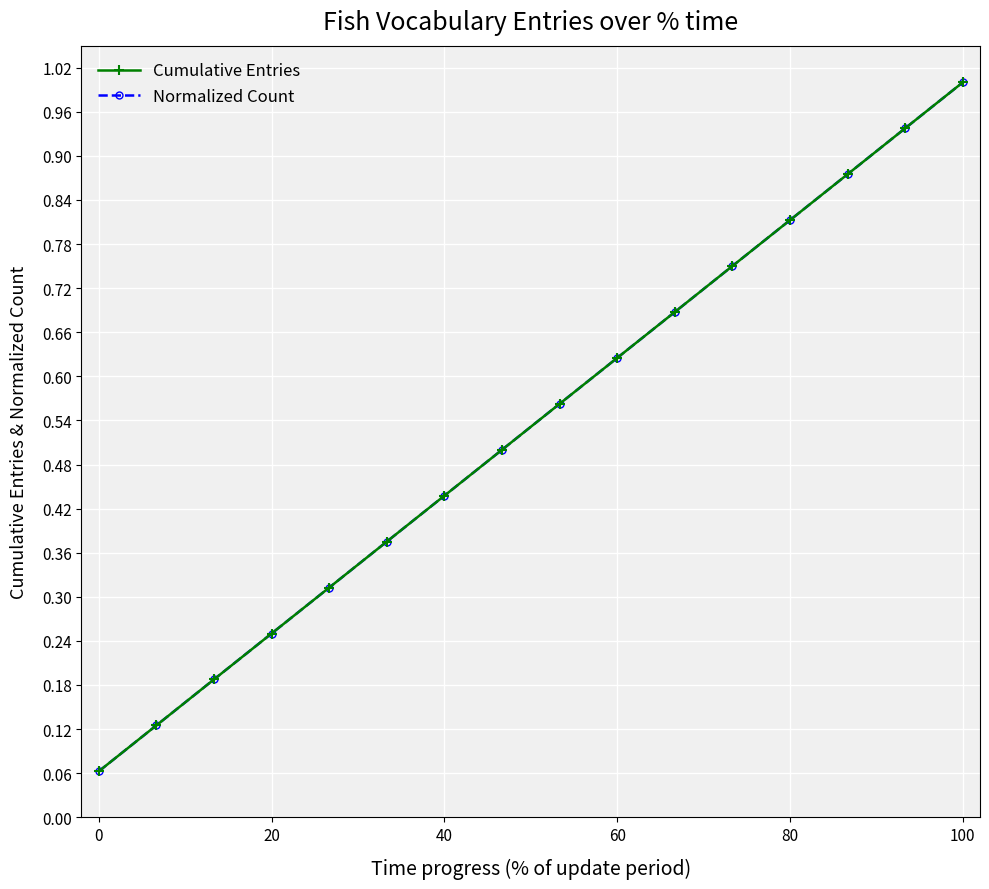

Does the chart have visible grid lines?

Yes